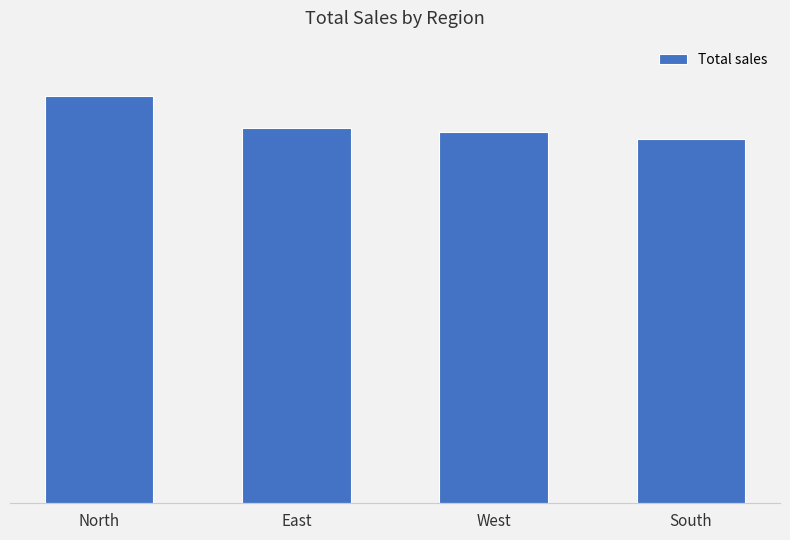

What is the approximate value at North, to the nearest 10?

334620